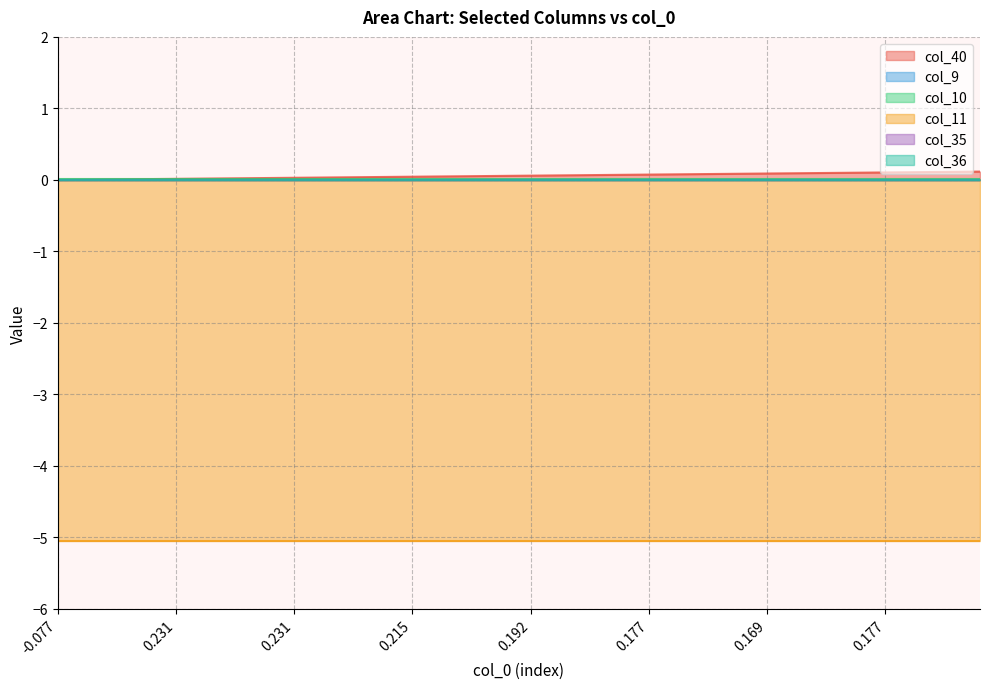

The value of col_11 at 30 is -5.1. True or false?

True